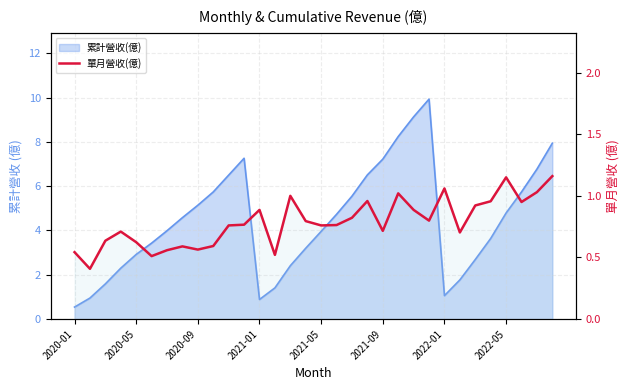

The value at 15 is 0.8. True or false?

True